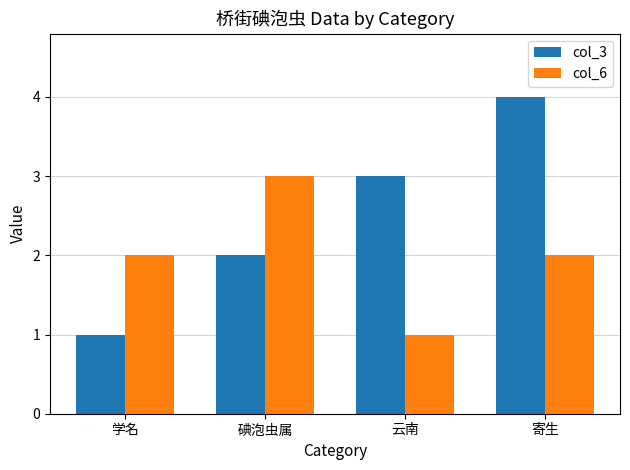

Is the value of col_6 at 学名 greater than the value of col_3 at 云南?

No